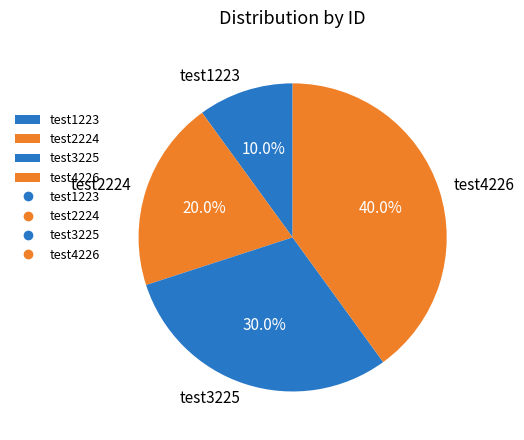

To the nearest percent, what is the difference between the test2224 and test4226 slice percentages?

20%